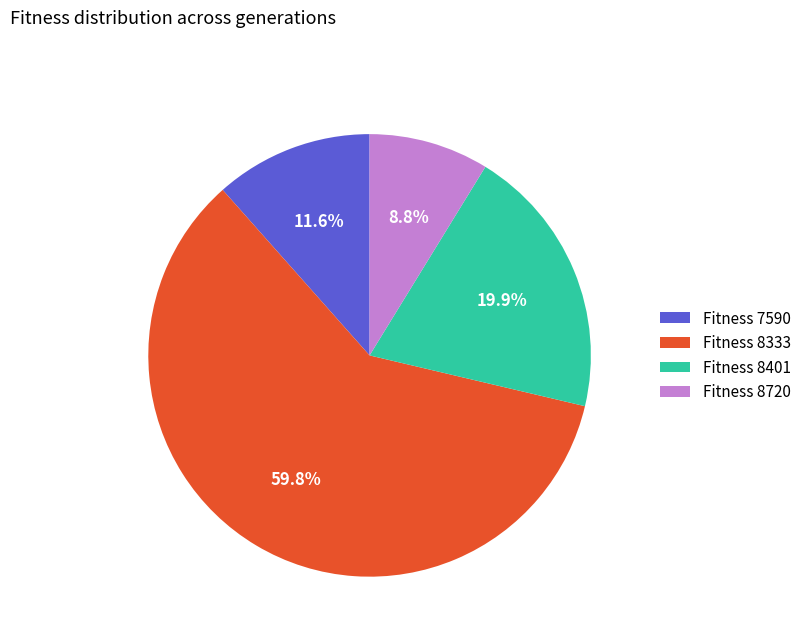

To the nearest percent, what is the difference between the largest and smallest slice percentages?

51%